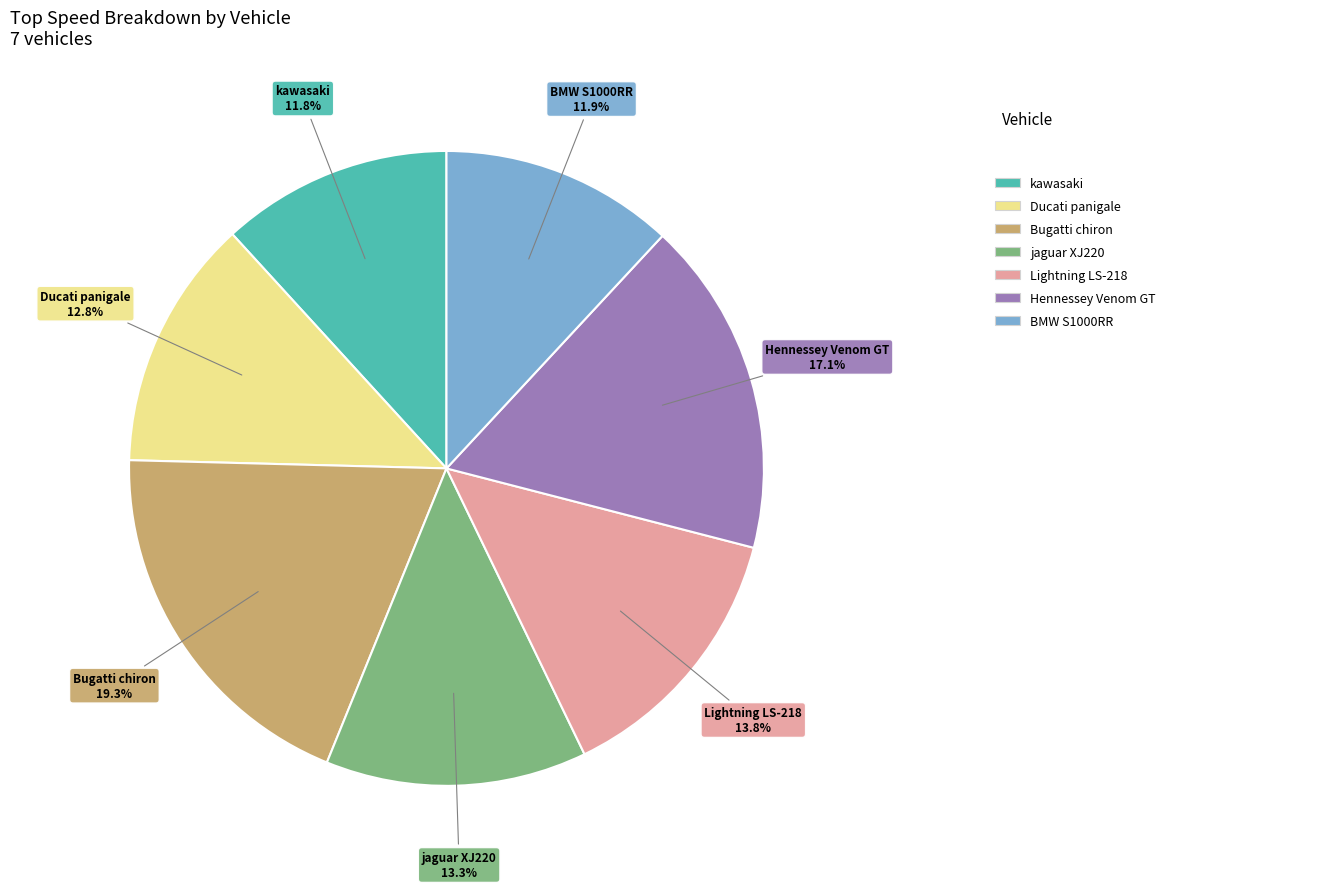

Count the number of slices in the pie.

7